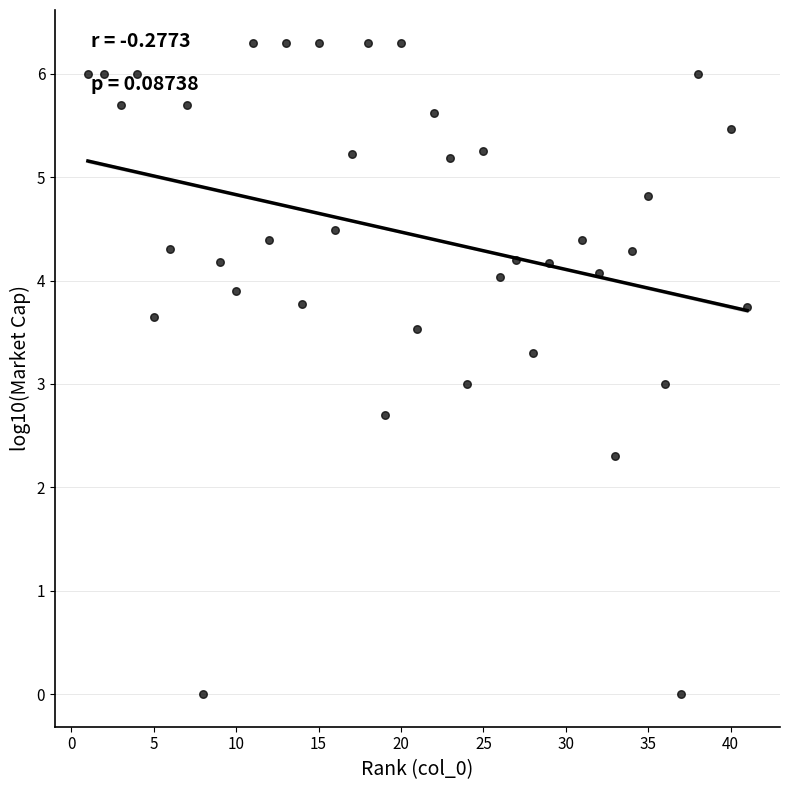

What is the range of X values (max minus min)?

40.0